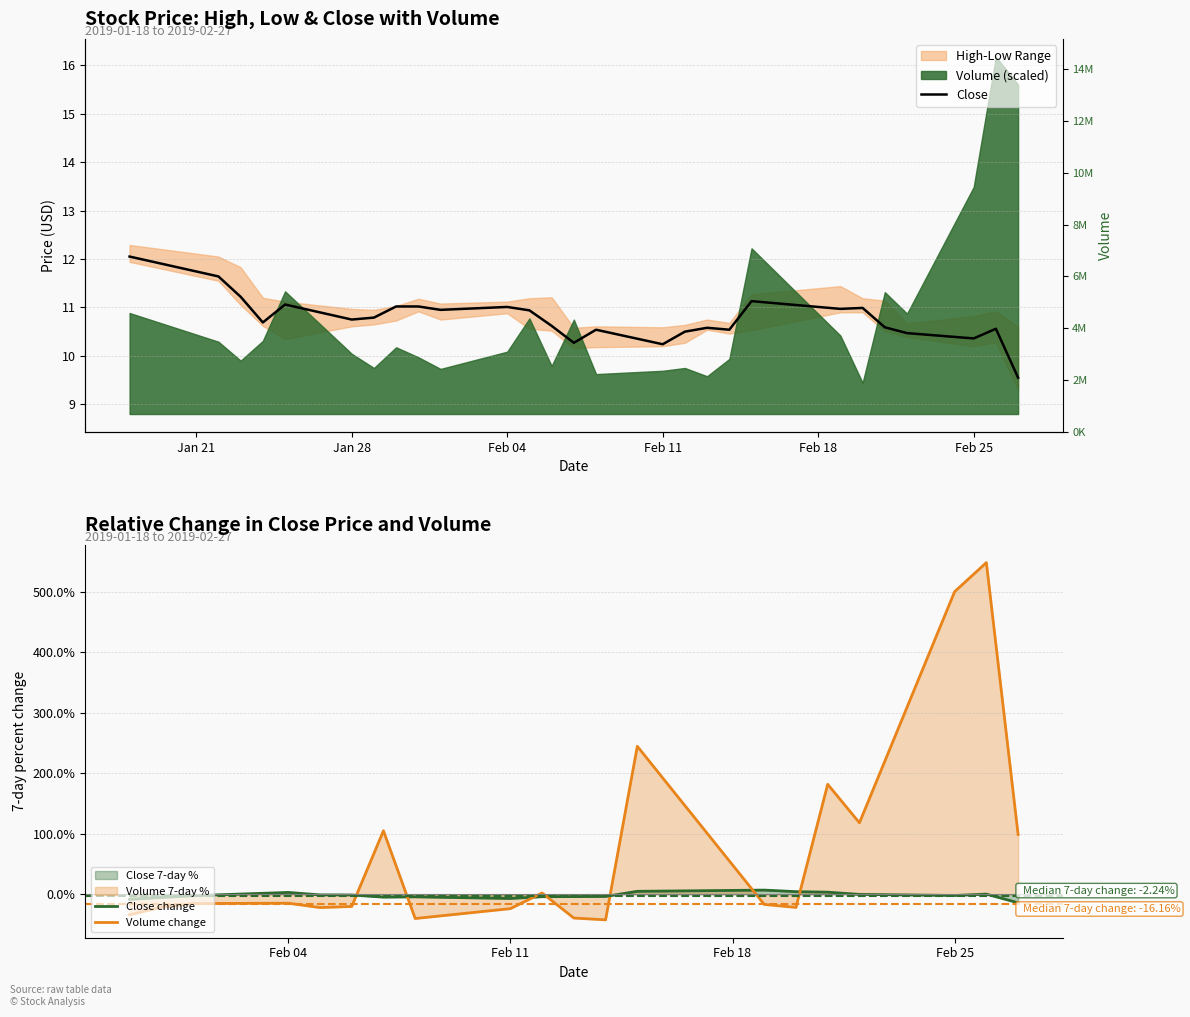

How many data points does each series have?

27